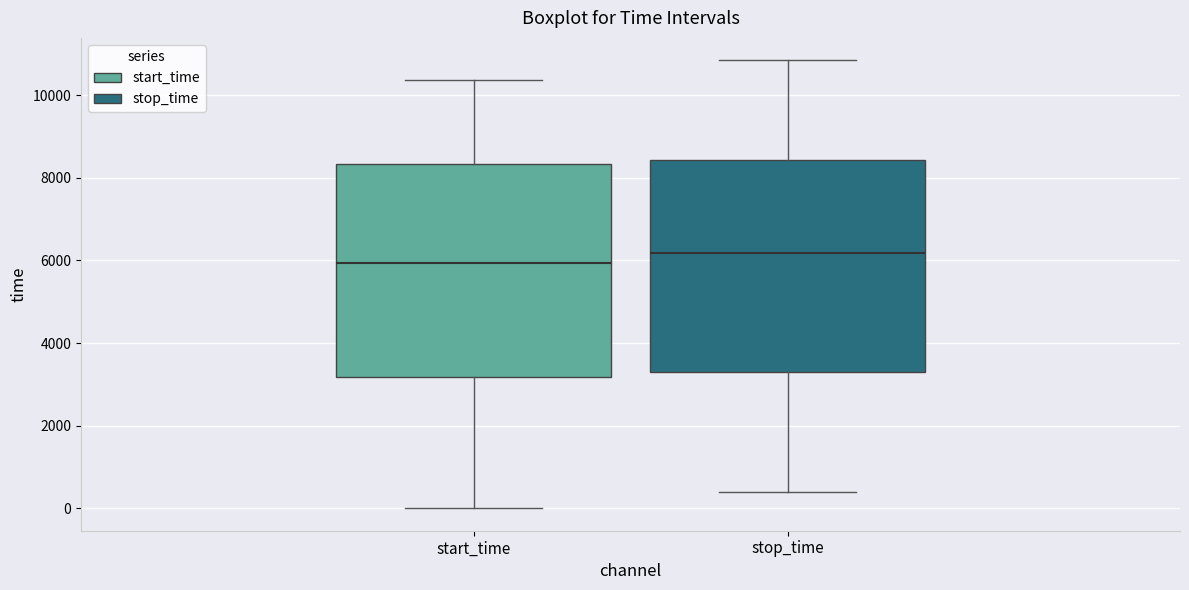

Which box's median line is the highest?

stop_time